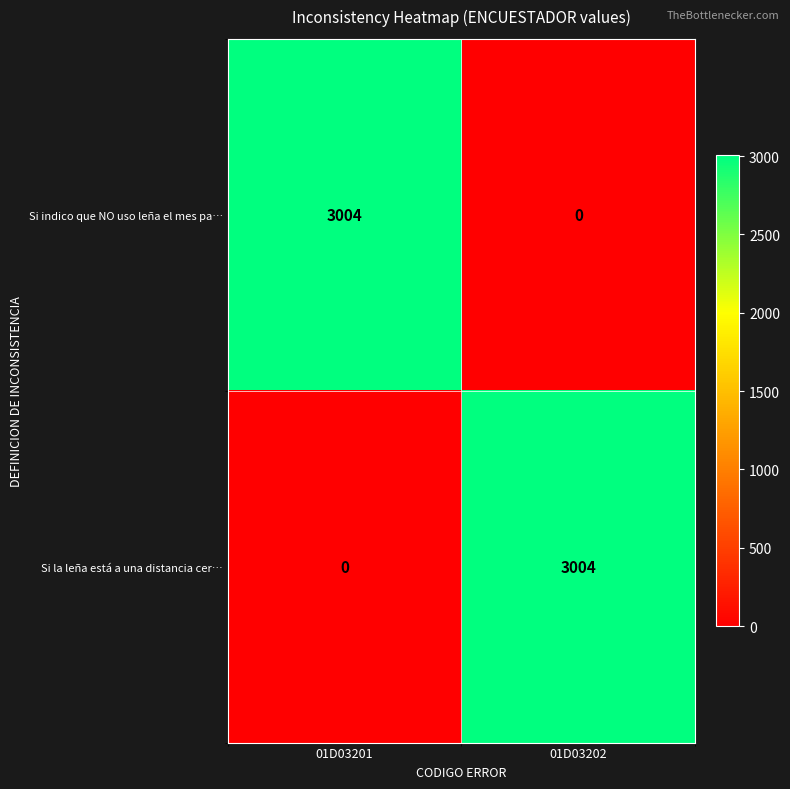

Is the value of Si la leña está a una distancia cer… at 01D03202 greater than the value of Si indico que NO uso leña el mes pa… at 01D03202?

Yes